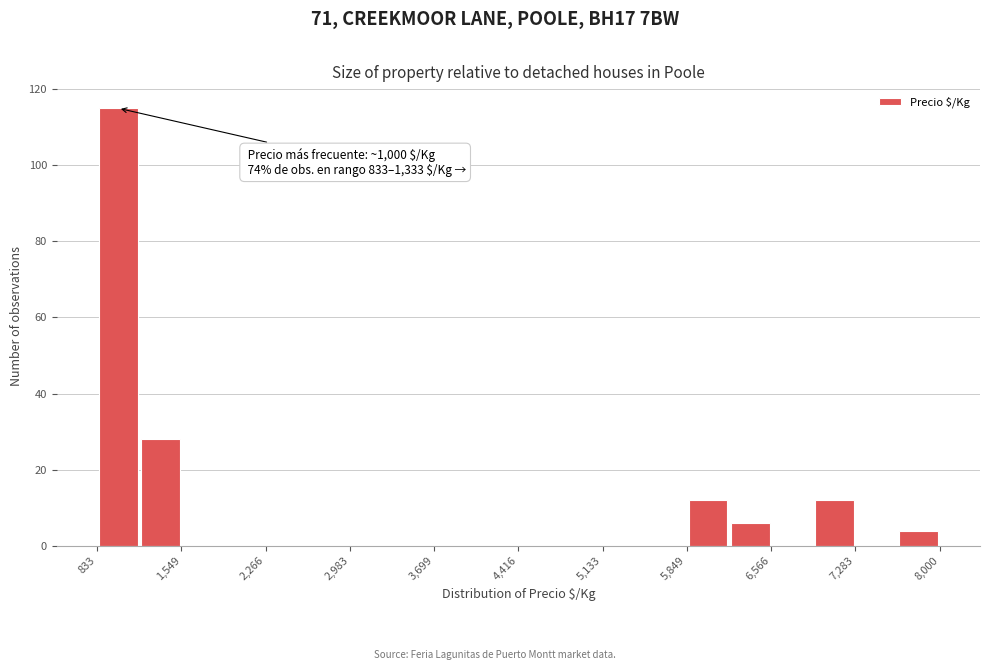

Around what value on the x-axis is the tallest bar? Give the approximate position of its centre, as read against the axis.

1000